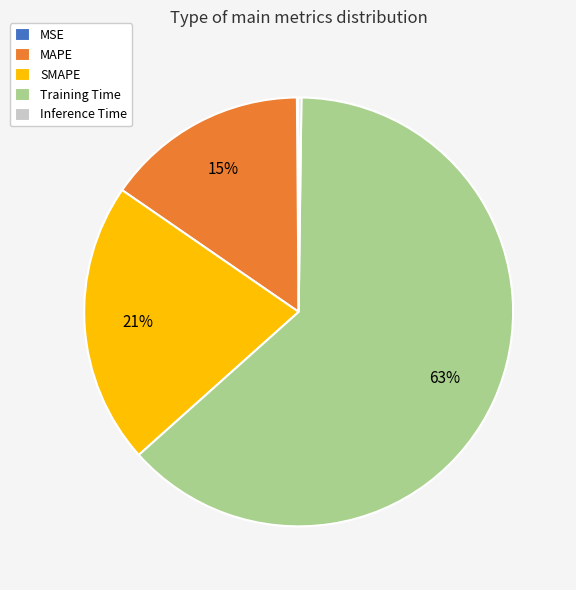

Is it true that SMAPE is 10% of the pie?

False